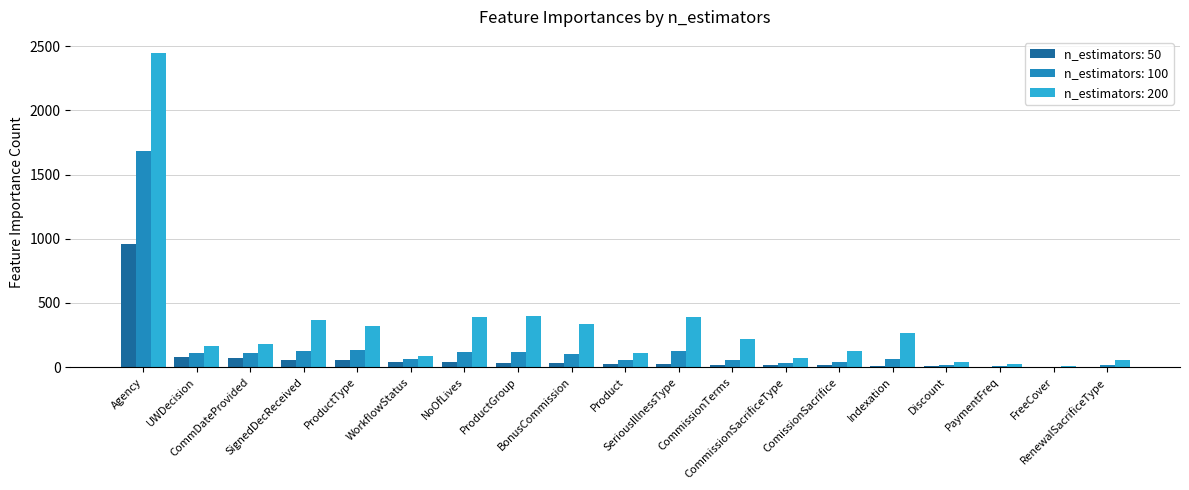

At which label does n_estimators: 200 first exceed 177?

Agency